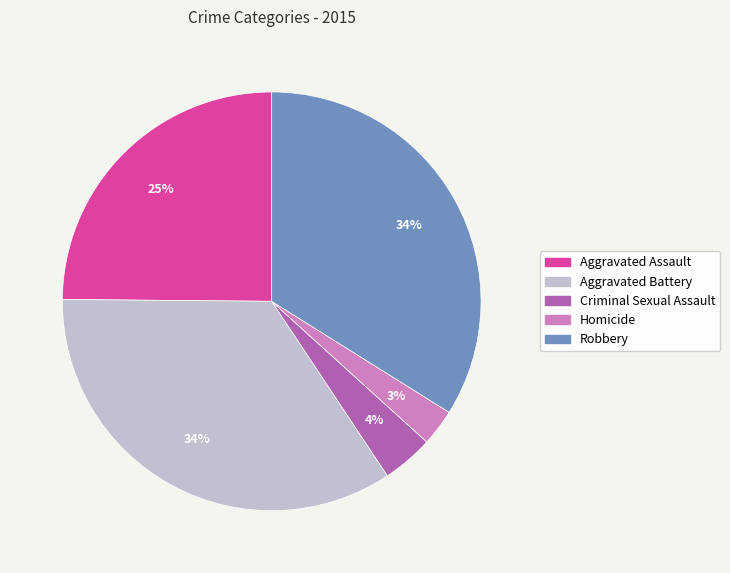

Count the number of slices in the pie.

5